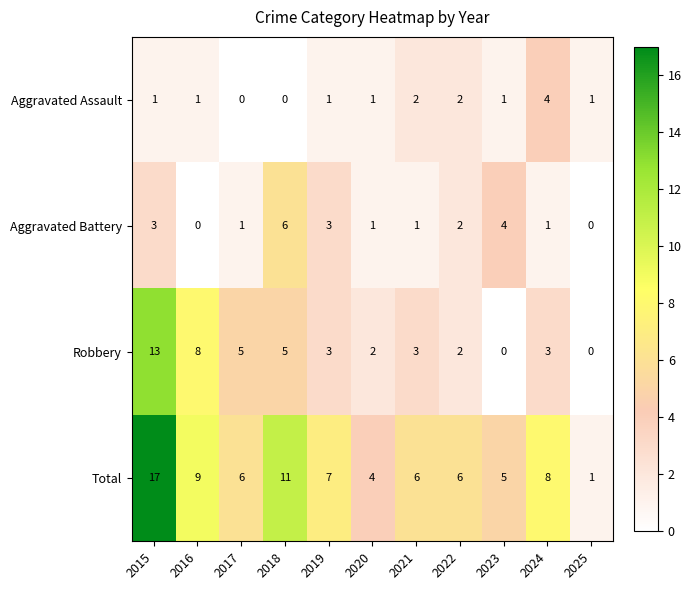

How many categories are shown in the chart?

11